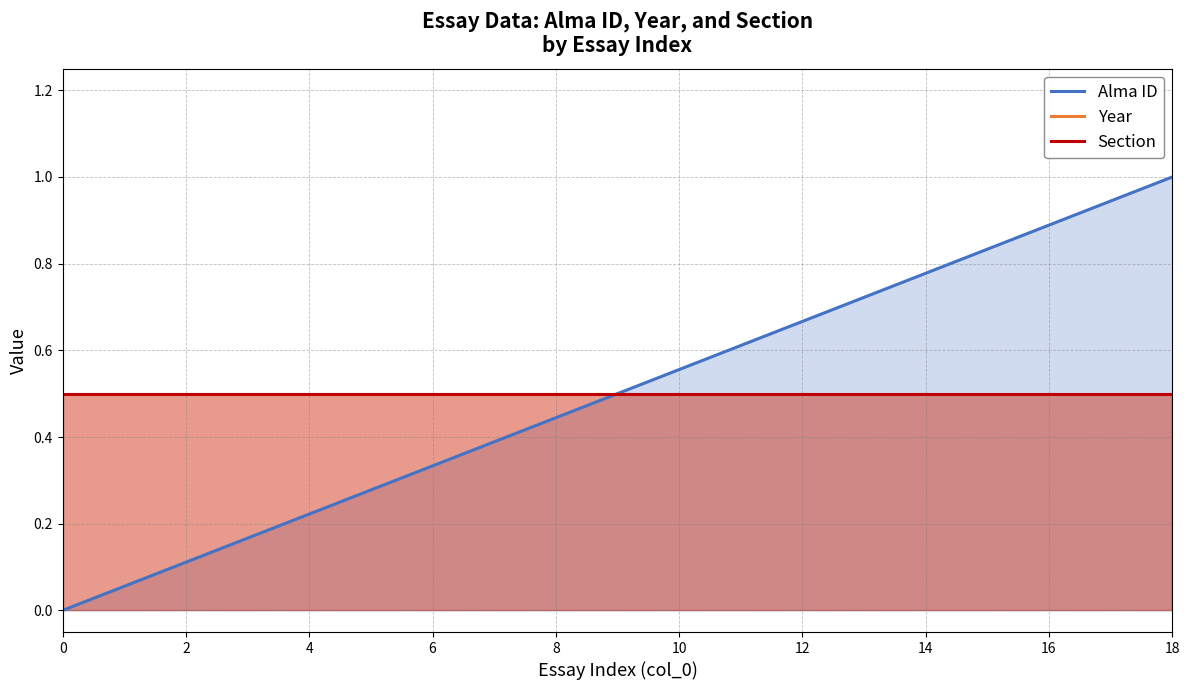

The Alma ID series shows 0.3 at 12. True or false?

False